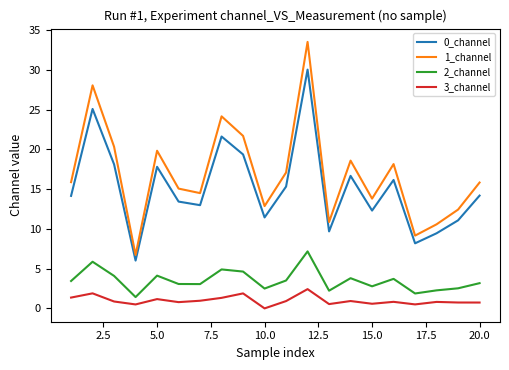

What is the greatest value displayed?

33.5